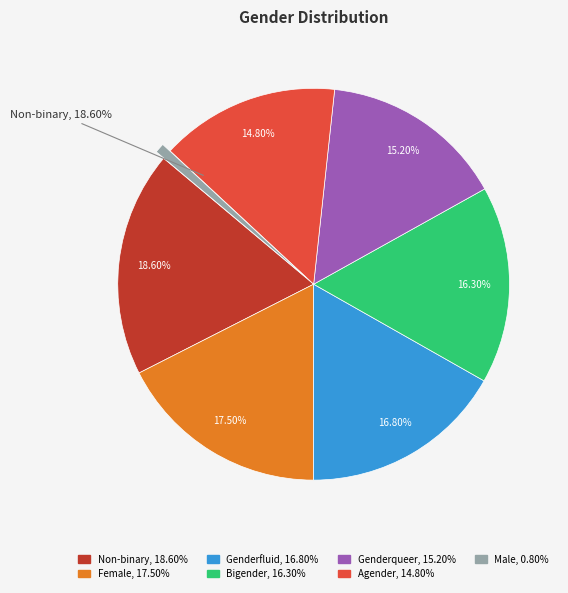

What percentage is the Genderfluid slice, to the nearest percent?

17%